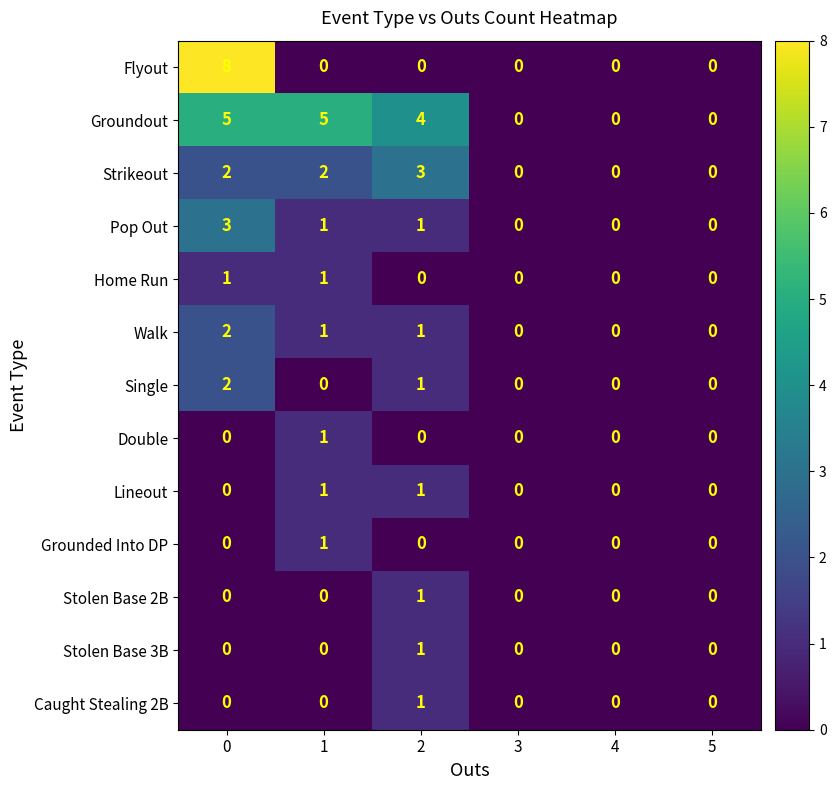

The value of Home Run at 3 is 0. True or false?

True